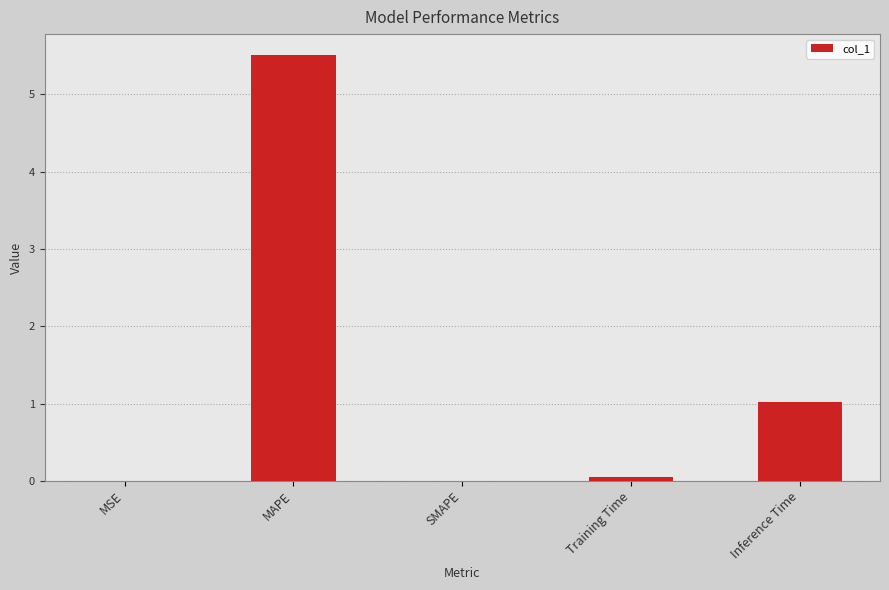

What is the sum of all values?

6.6